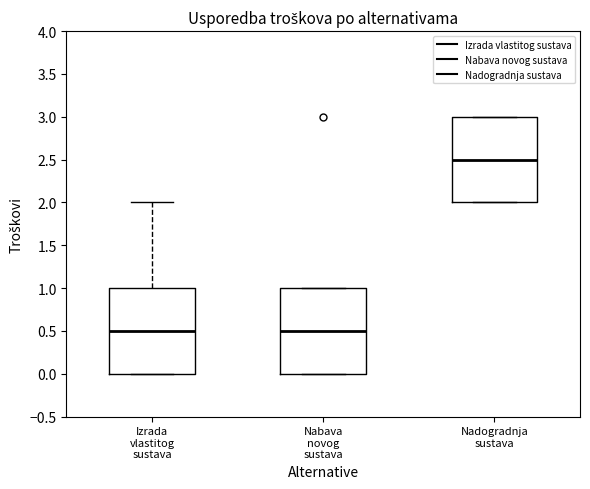

Reading left to right, transcribe this box plot: for each box, give where its median line is, the range the box spans, and where its two whiskers end, as read against the y-axis. The values are not printed on the chart, so give them approximately, as read against the axis.

Izrada vlastitog sustava: median 0.5, box 0.0 to 1.0, whiskers 0.0 to 2.0
Nabava novog sustava: median 0.5, box 0.0 to 1.0, whiskers 0.0 to 1.0
Nadogradnja sustava: median 2.5, box 2.0 to 3.0, whiskers 2.0 to 3.0